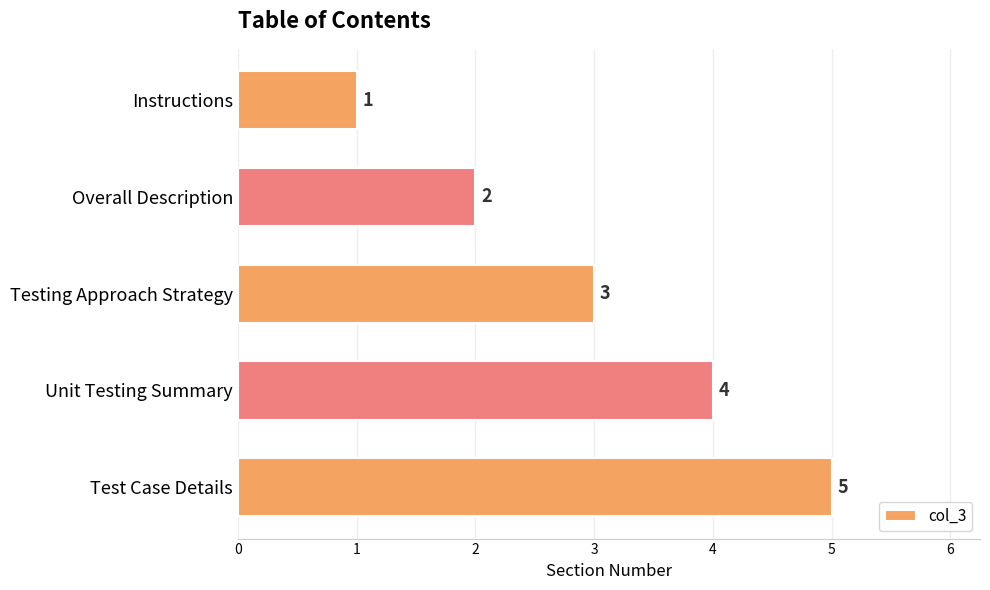

How many values are between 2 and 4?

3